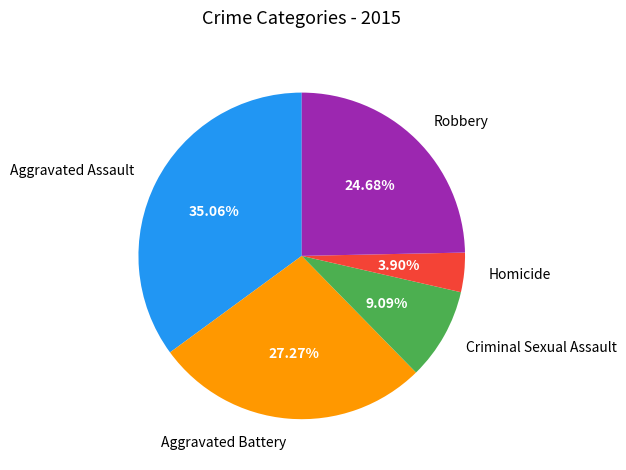

What portion of the pie excludes Homicide?

96.1%